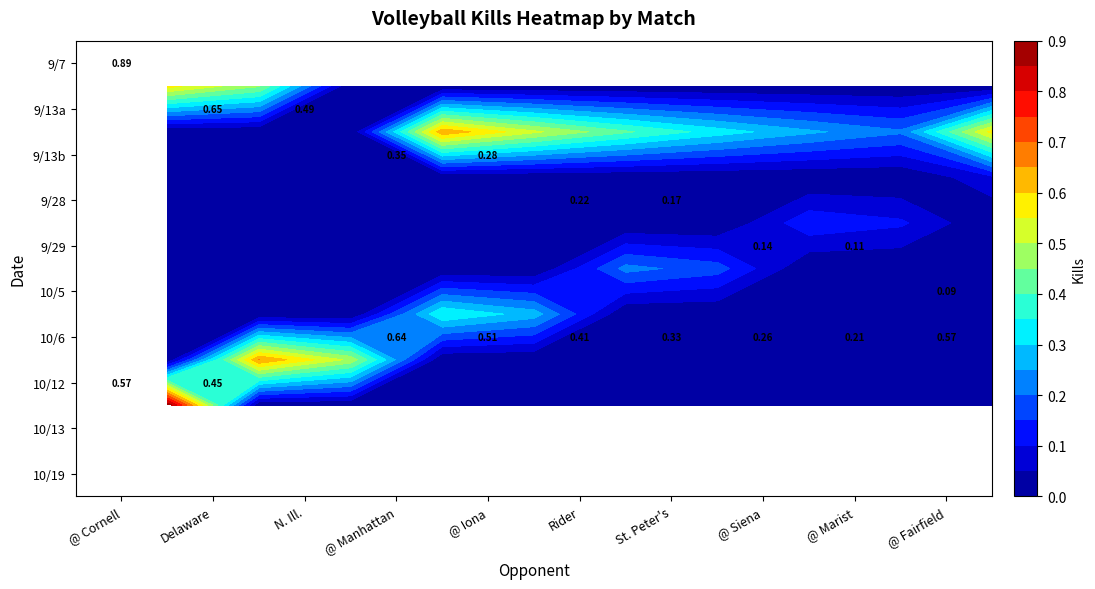

Is the value of 10122019 at 0 greater than the value of 9072019 at 7?

No